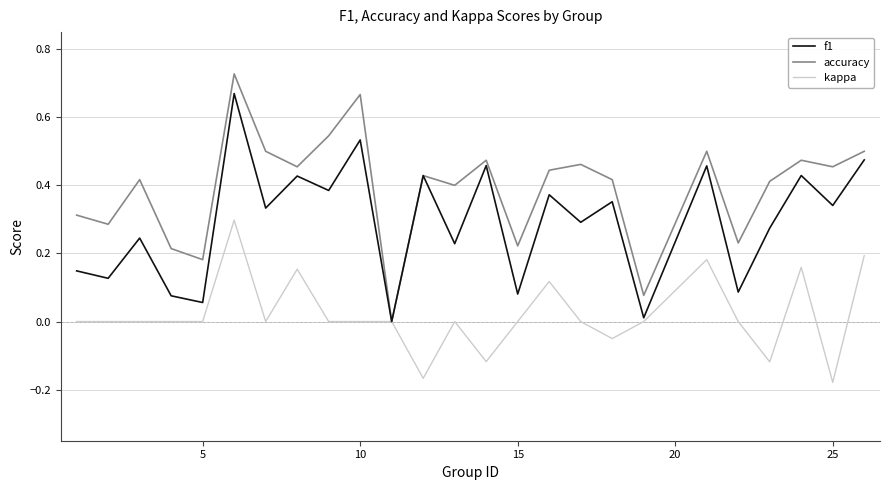

Which series has the widest spread of values?

accuracy